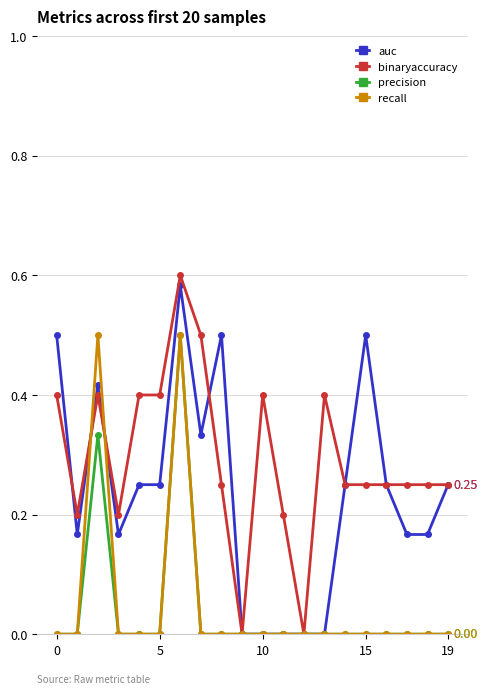

True or false: recall has more than 1 points higher than both neighbors.

True